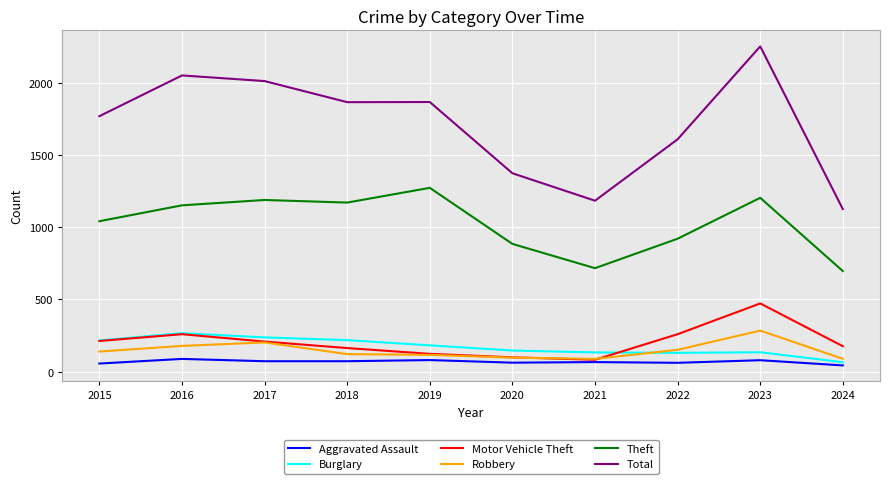

Does the chart display data point markers on the line(s)?

No